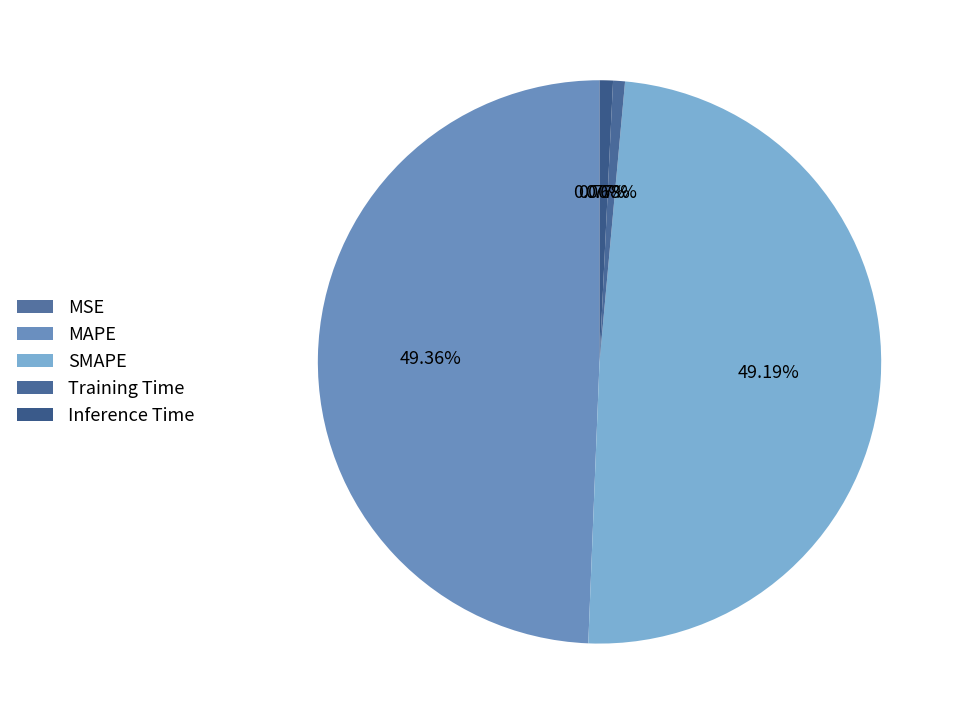

How many slices are in this pie chart?

5